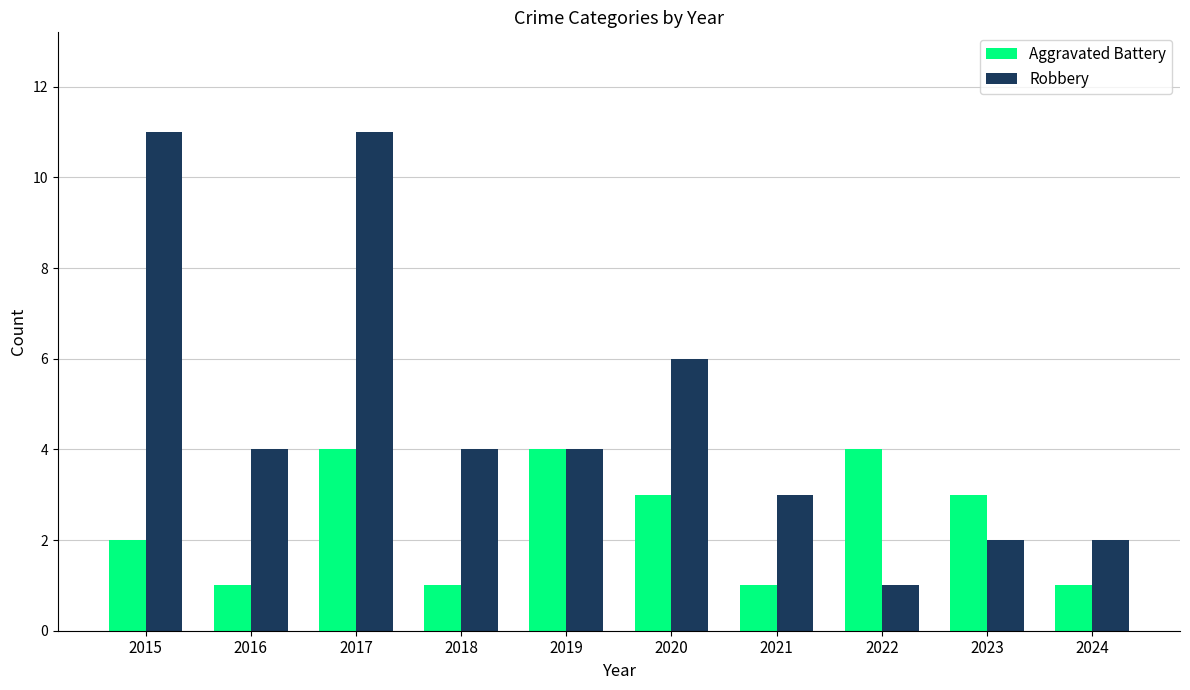

Is it true that Aggravated Battery equals 2 at 2024?

False